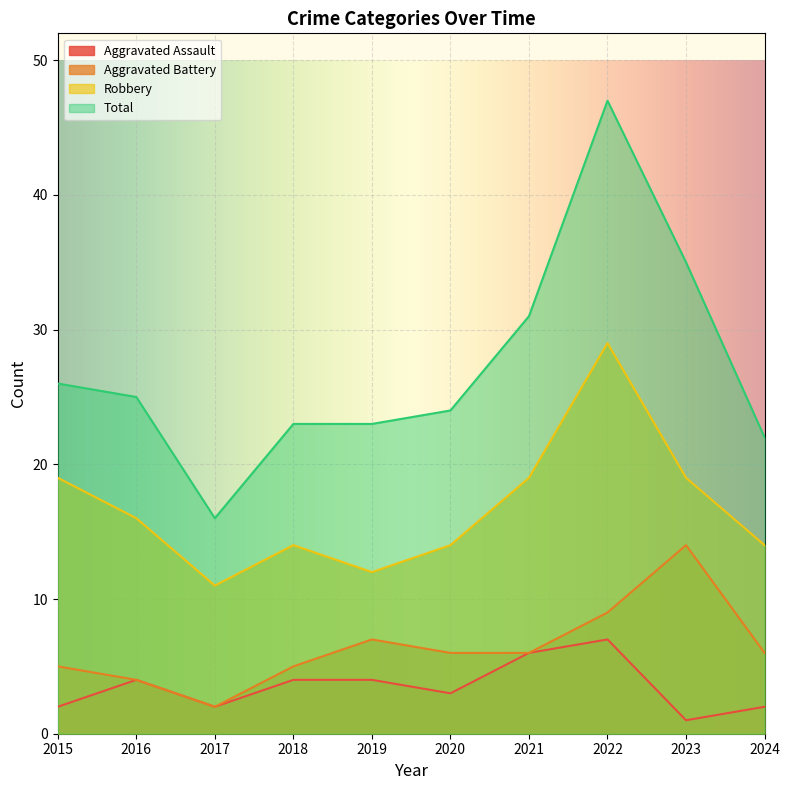

What is the value of the Aggravated Assault point at the 8th from the left?

7